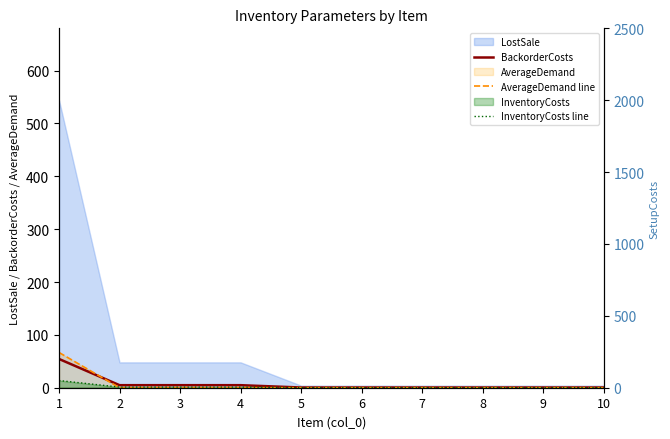

Which series has the largest total across all categories?

SetupCosts